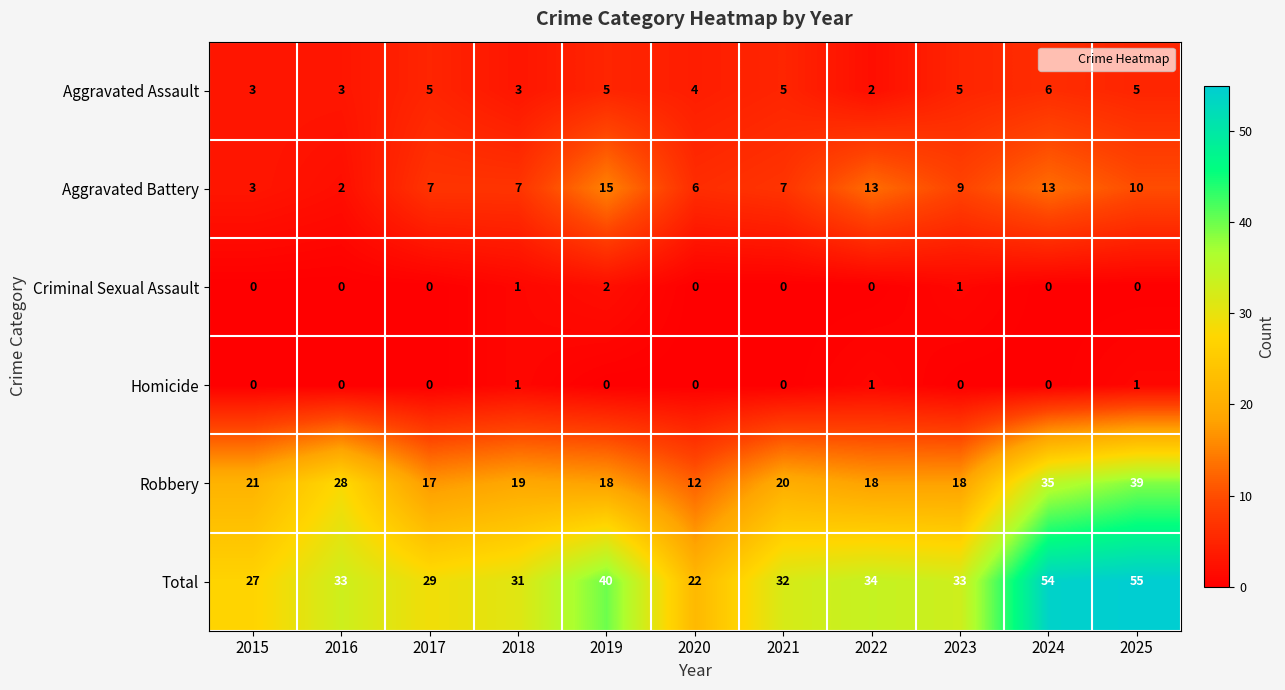

Which series has the largest total across all categories?

Total